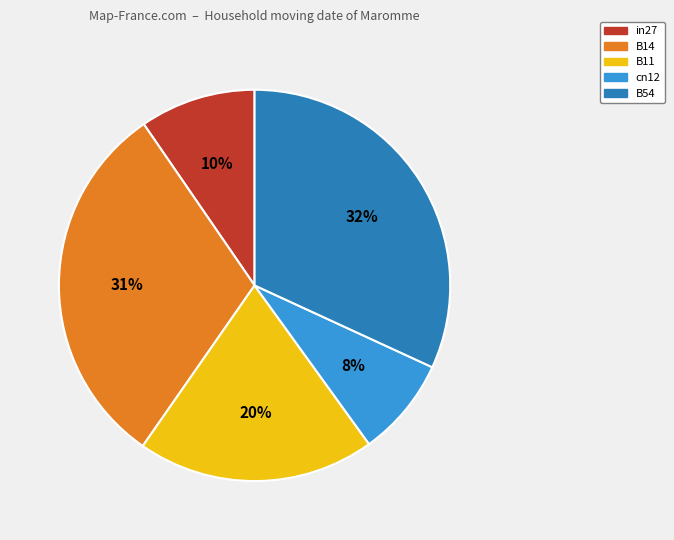

Between cn12 and B14, which is larger?

B14